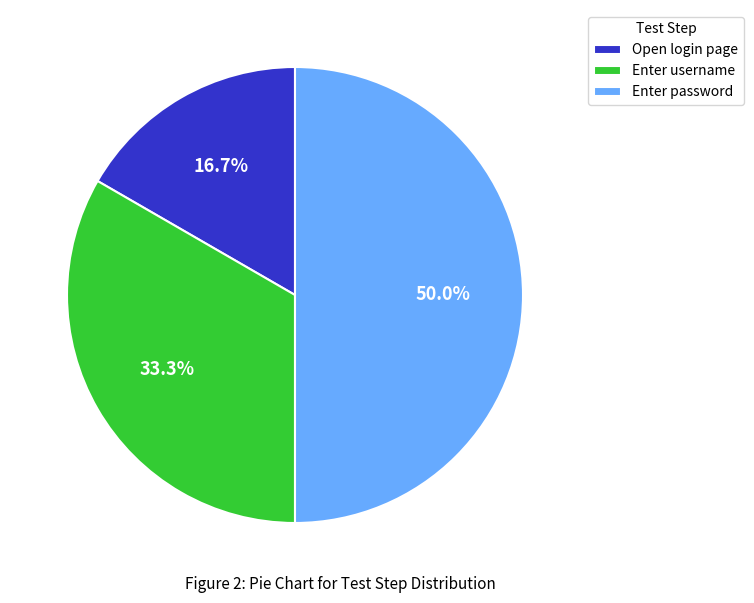

The Open login page slice represents 3% of the pie. True or false?

False